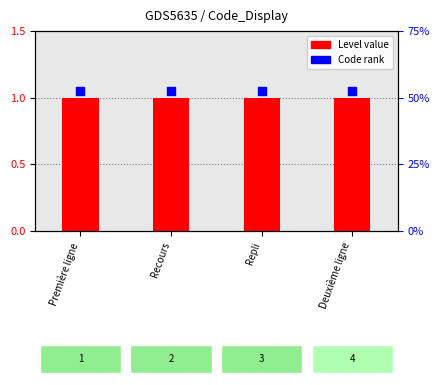

Which series has the widest spread of Y values?

Level